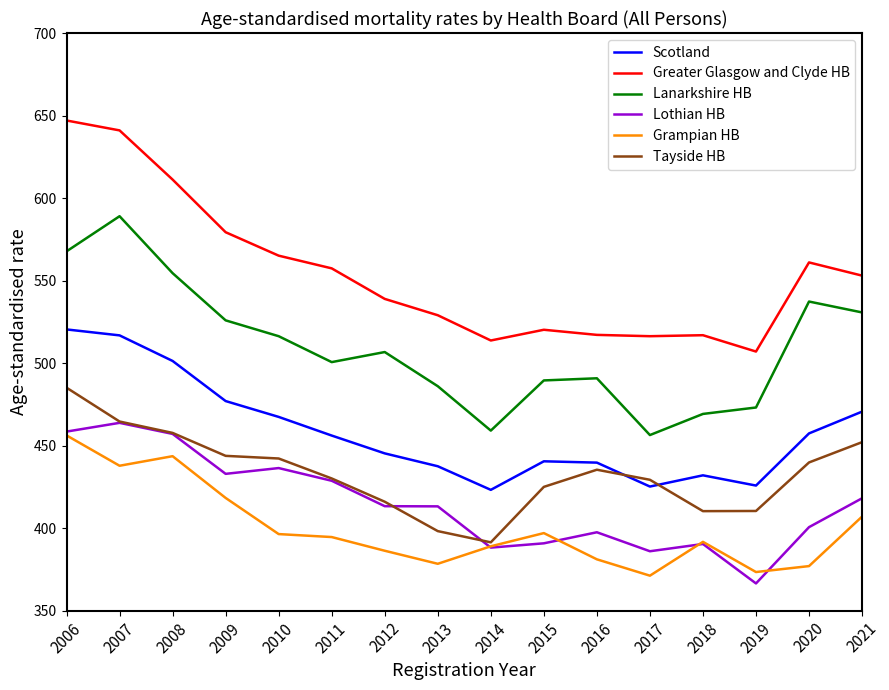

What value does the Lanarkshire HB series have at 2007?

589.0